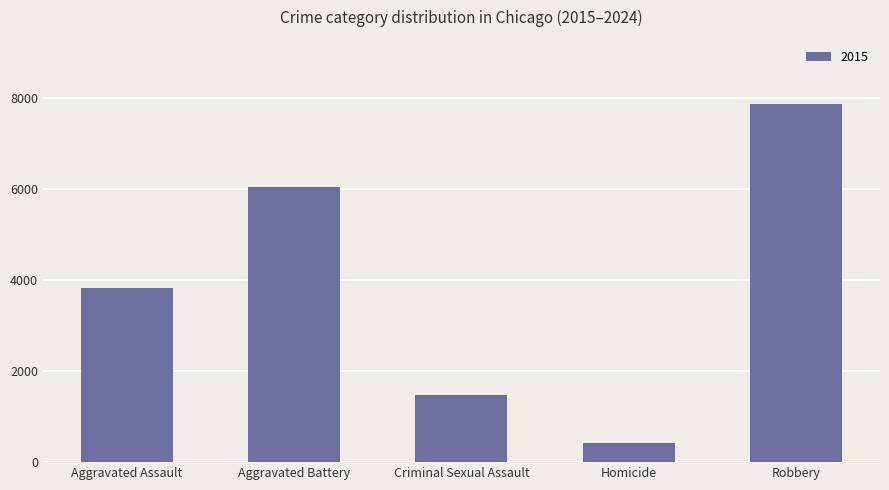

Reading left to right, extract all data points from this chart.

3838	6040	1485	430	7869